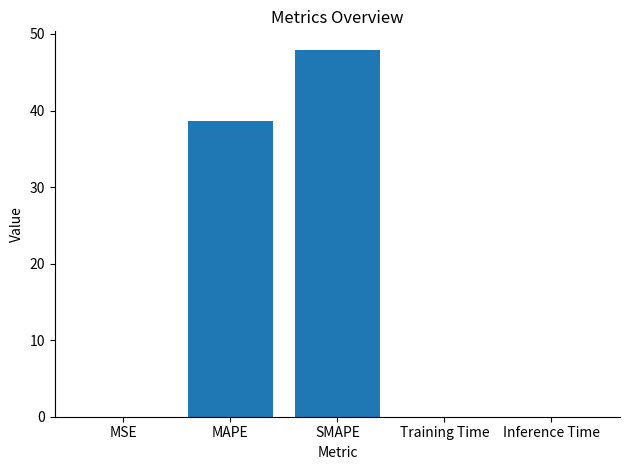

At which category does the chart reach its peak across all series?

SMAPE